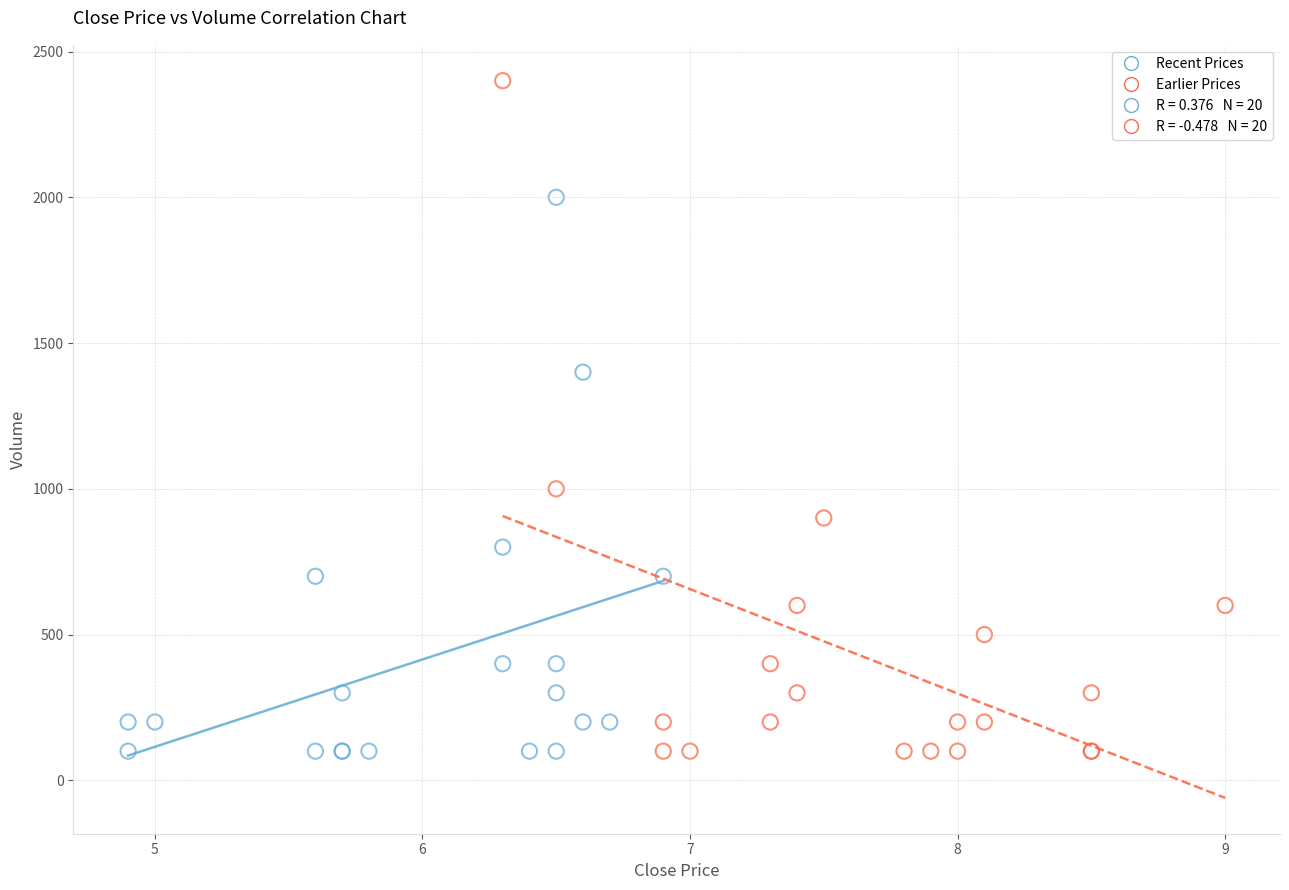

Which series reaches the maximum Y coordinate?

Earlier Prices